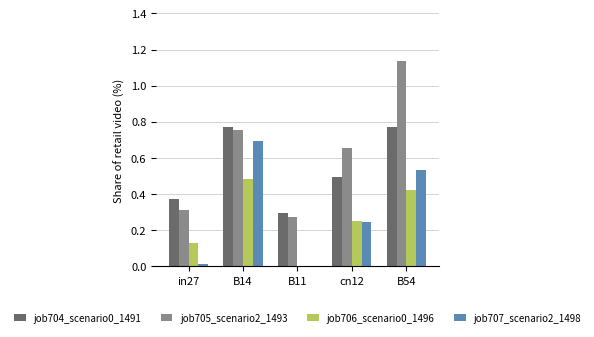

What is the sum of all job707_scenario2_1498 values?

1.5